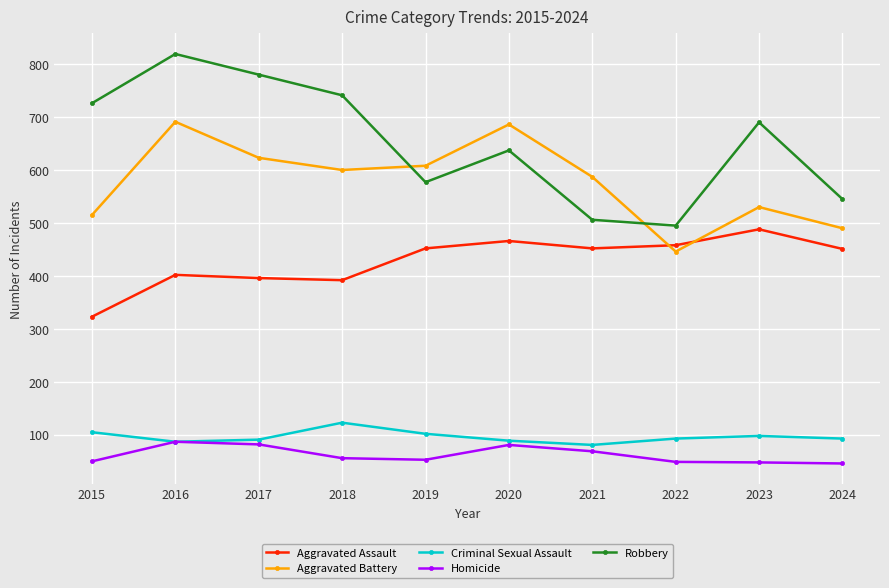

Which series ends up on top after the final intersection of Robbery and Aggravated Battery?

Robbery